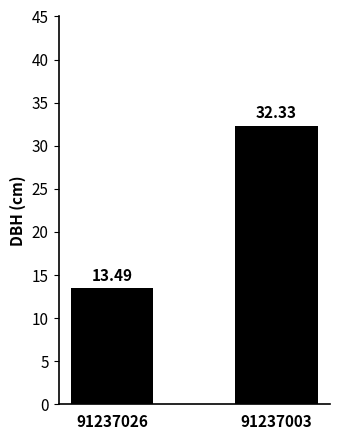

True or false: the data shows 32.3 at 91237003.

True